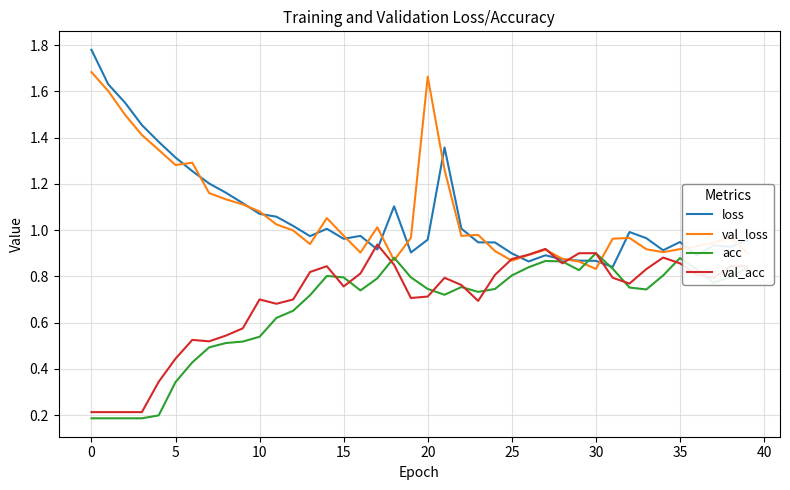

How many lines are shown in the chart?

4